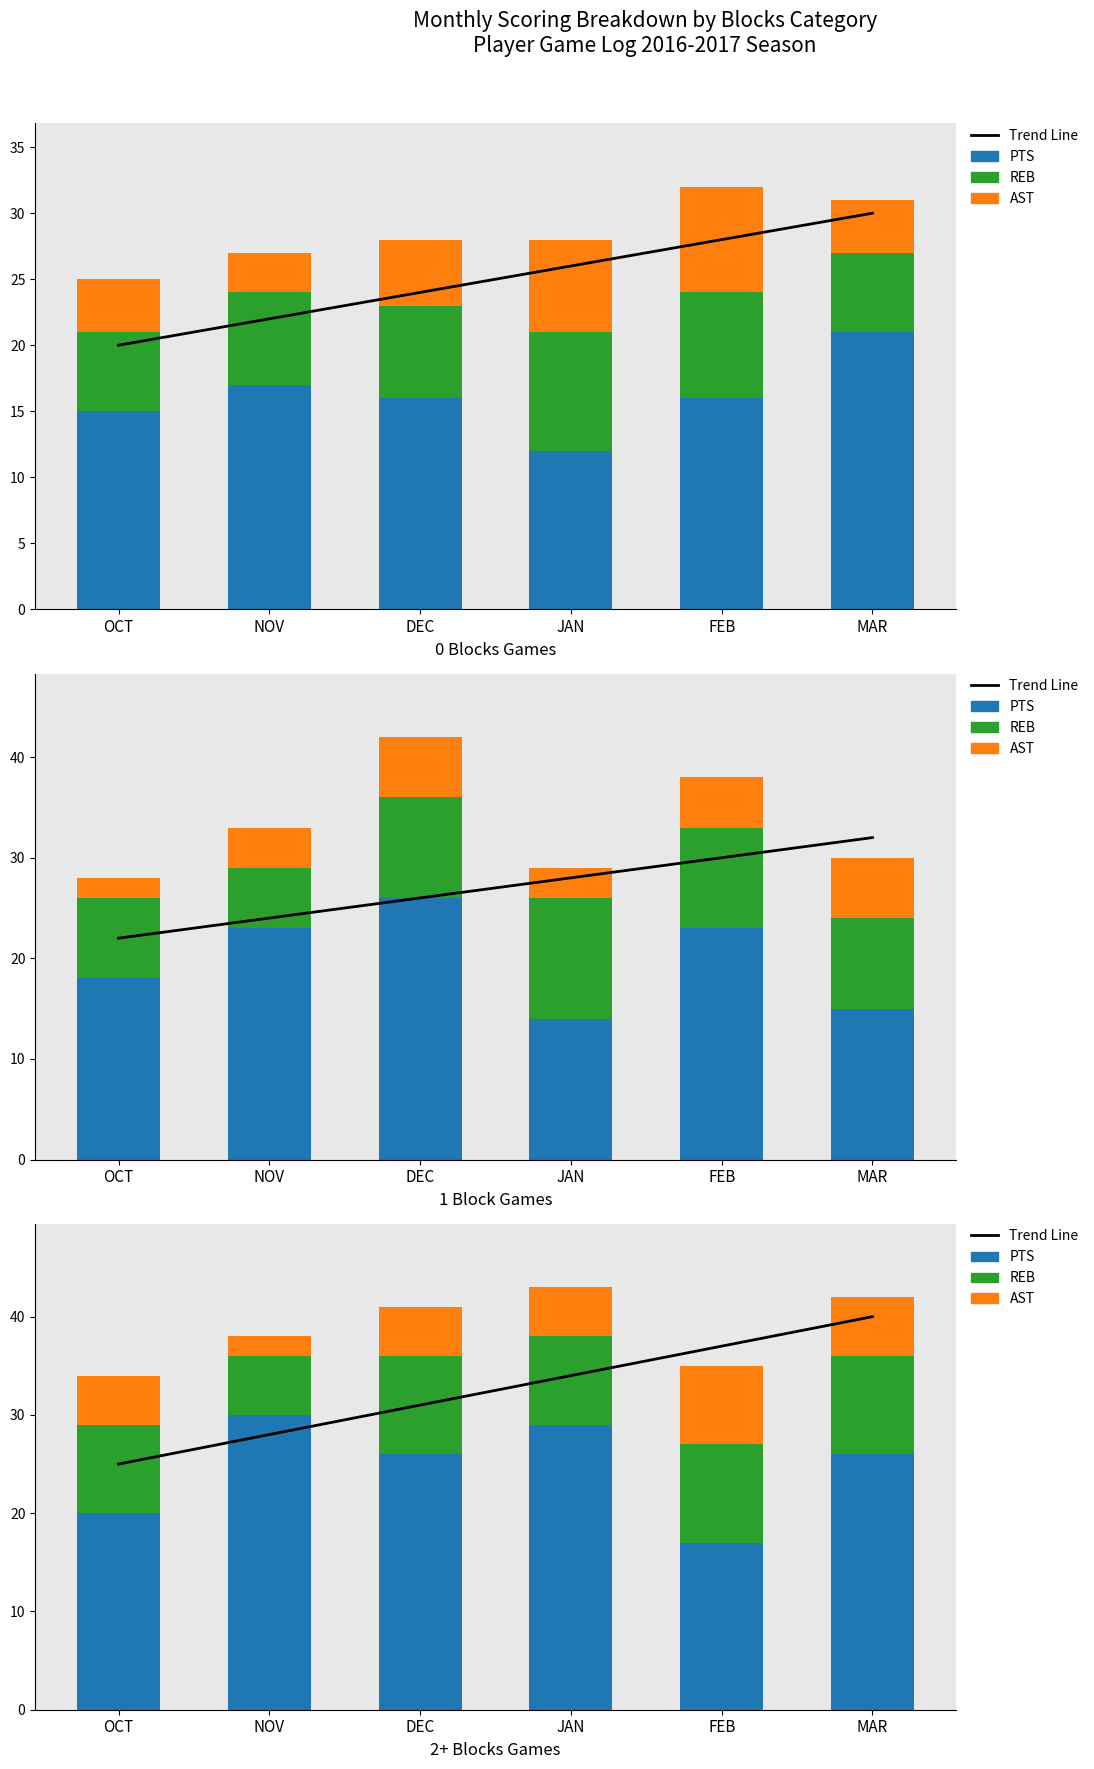

What is the value of the REB bar at the 3rd from the left?

10